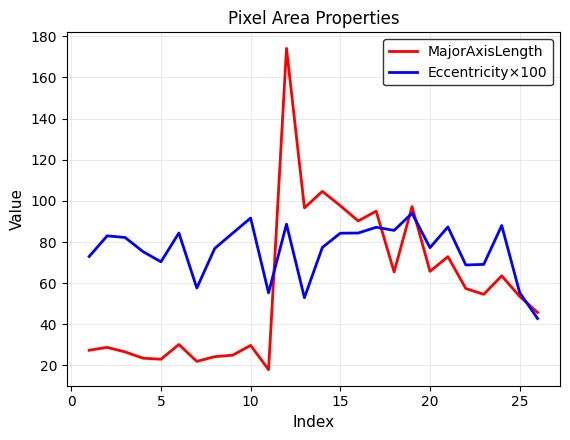

True or false: MajorAxisLength and Eccentricity×100 cross at least once.

True